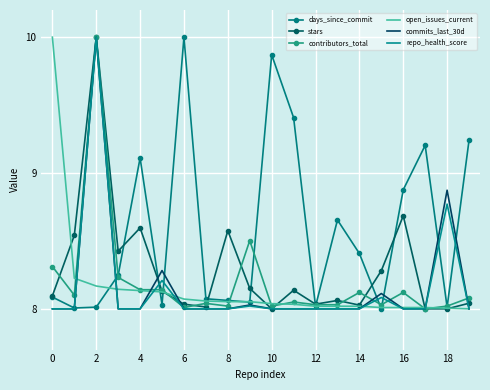

What is the highest value of the days_since_commit series?

10.0